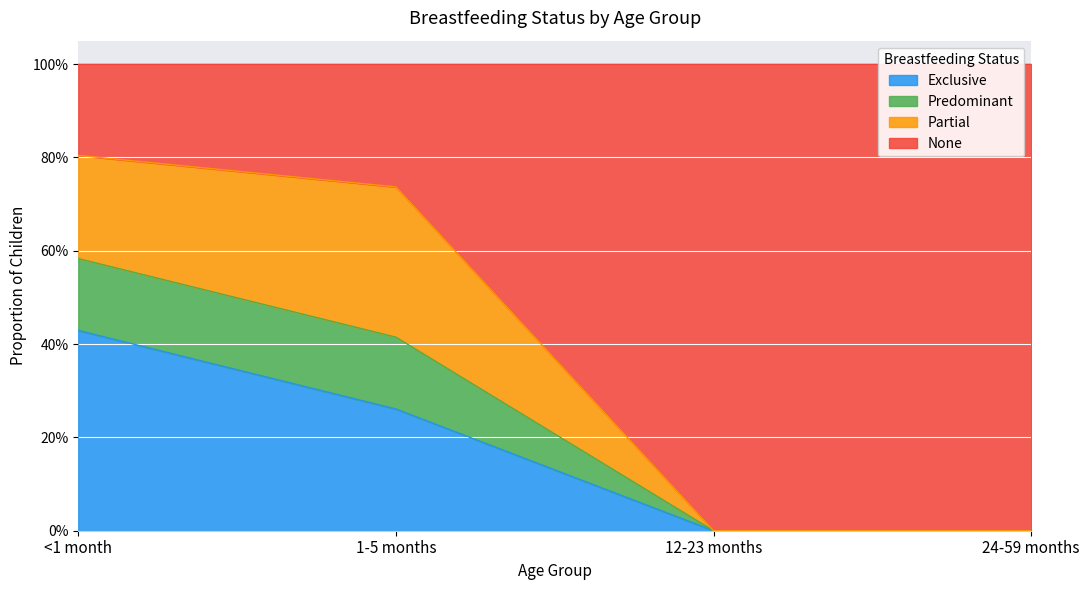

True or false: Exclusive has more than 1 points higher than both neighbors.

False